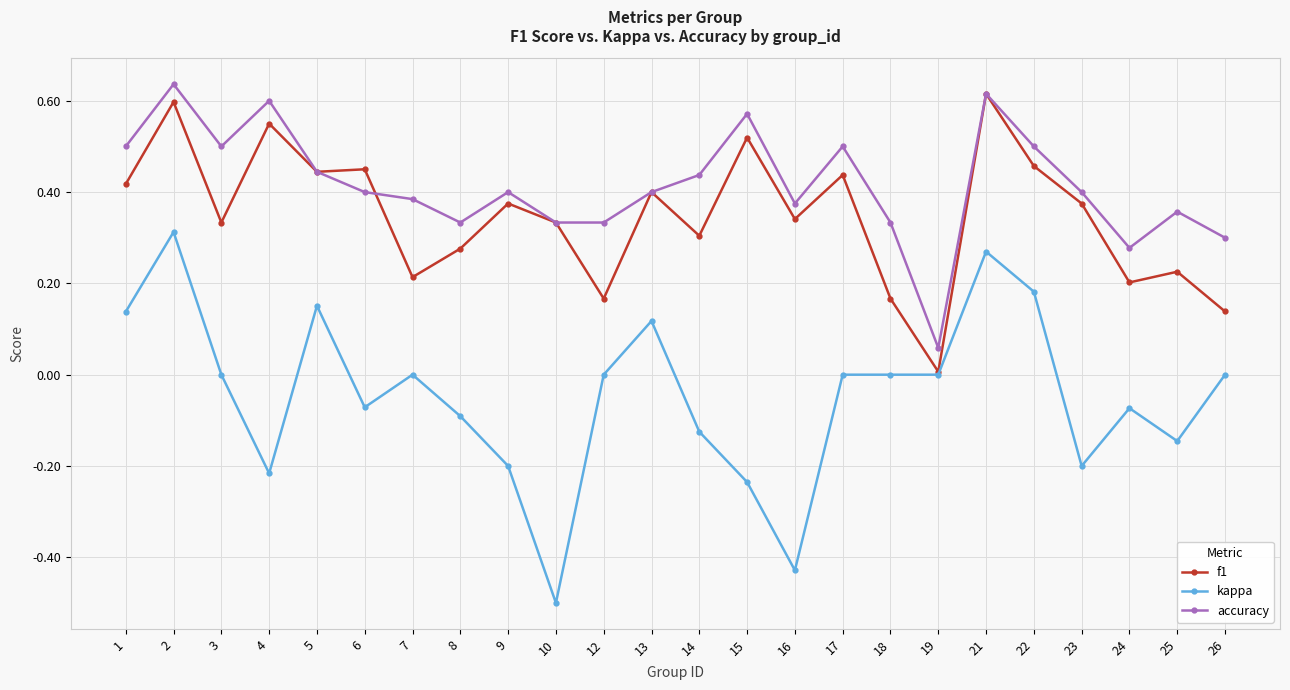

Which series has the largest total across all categories?

accuracy